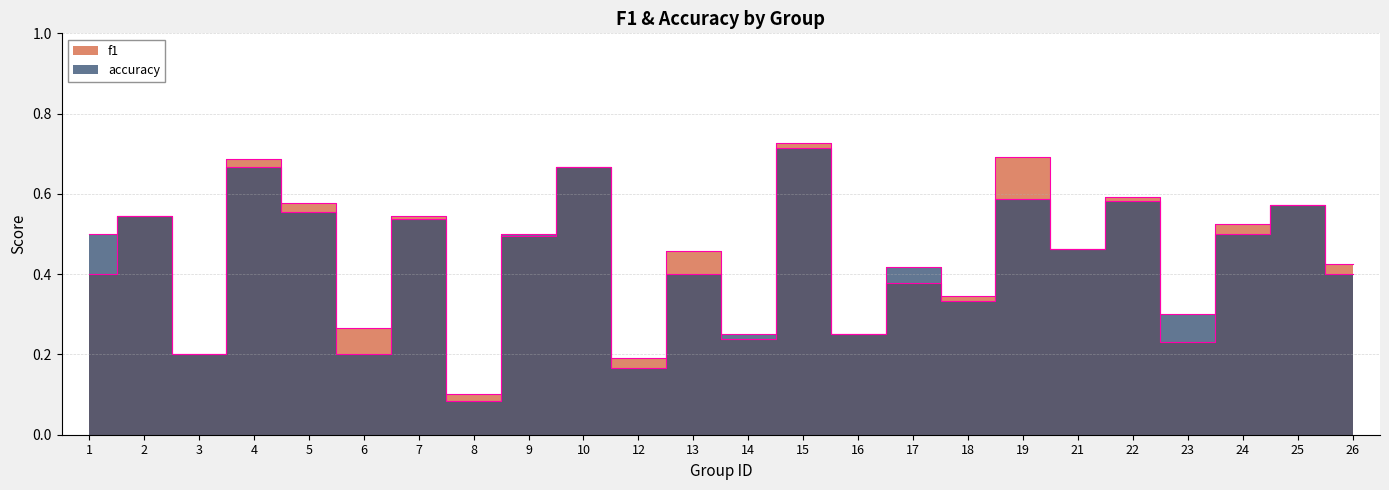

At which category does accuracy reach its first local peak?

2